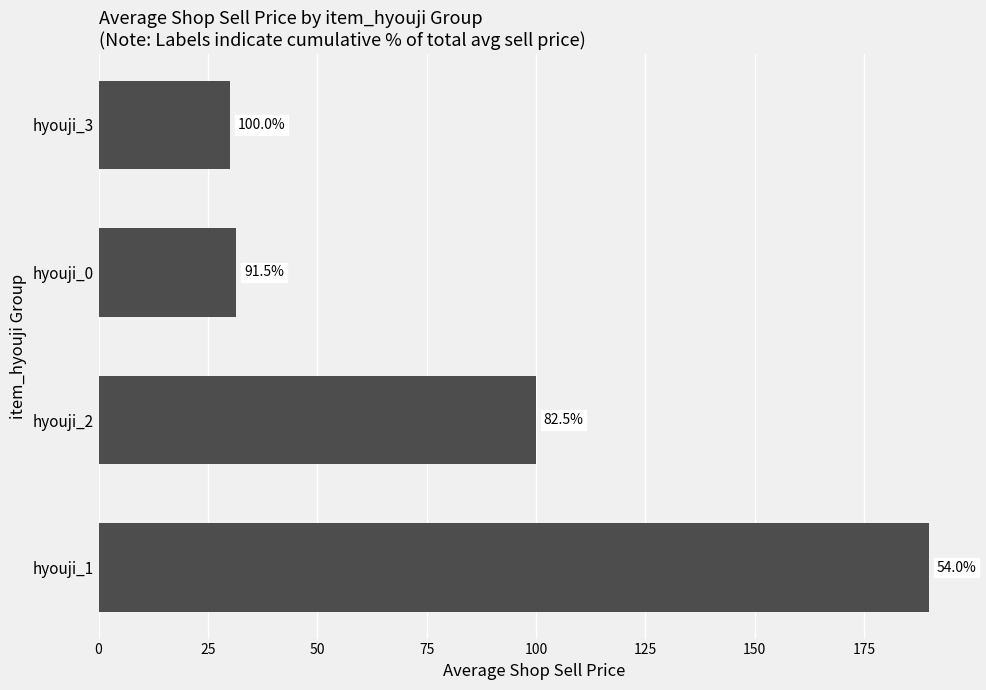

How many bars are there in total?

4